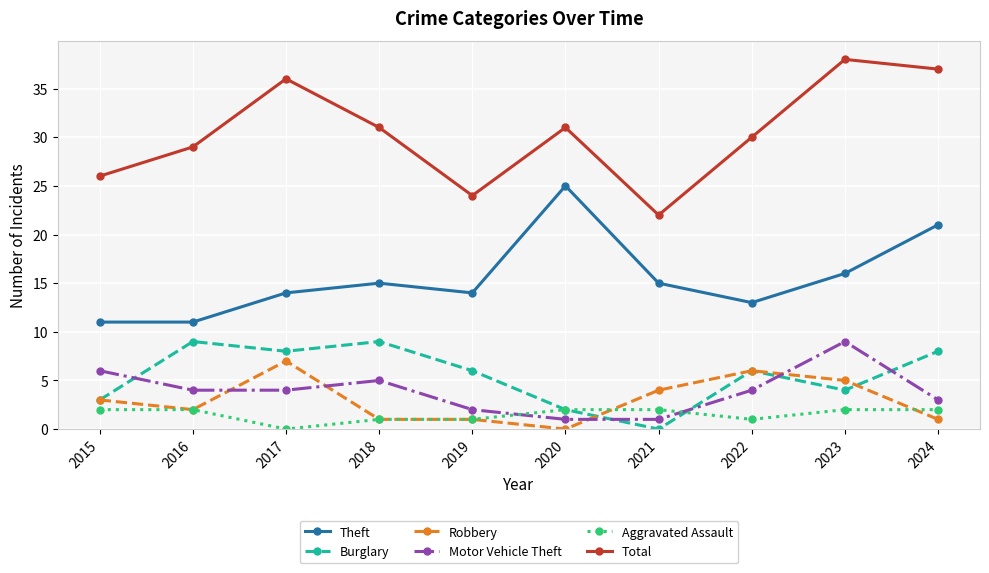

How many times do Motor Vehicle Theft and Burglary cross each other?

5